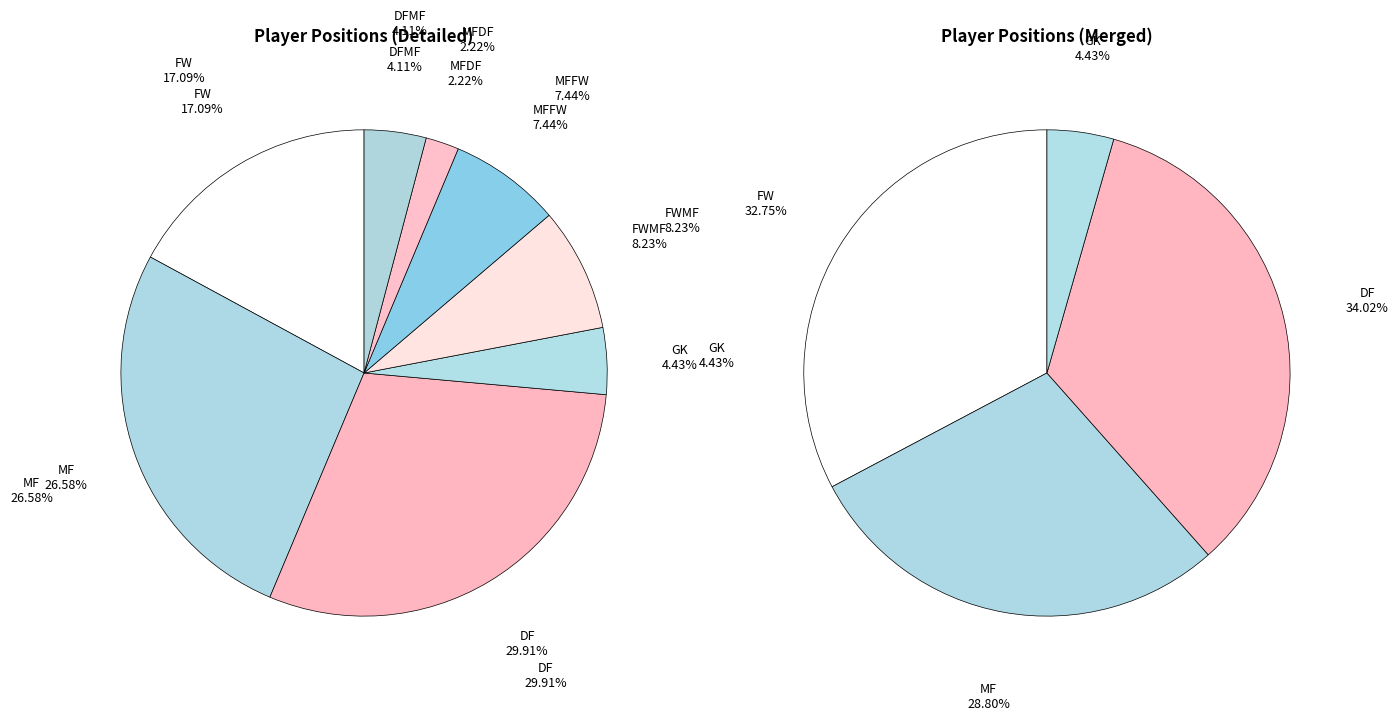

What percentage is the GK slice, to the nearest percent?

4%